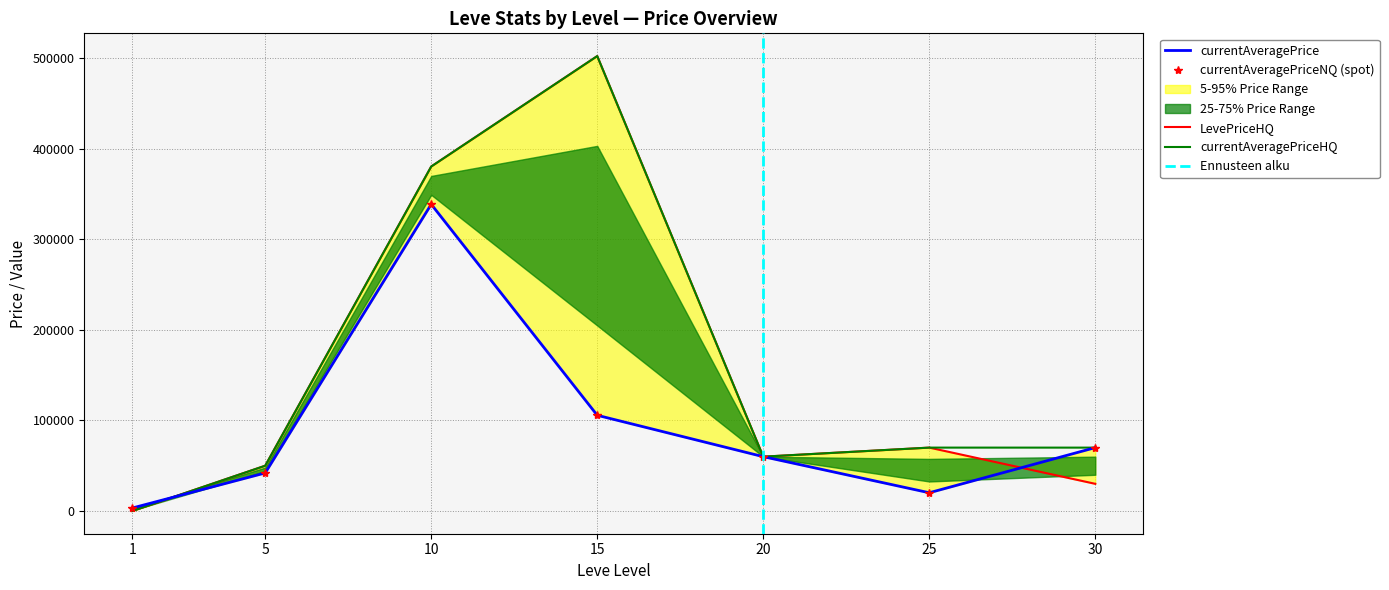

What is the difference between the maximum and minimum values in the LevePriceHQ series?

502500